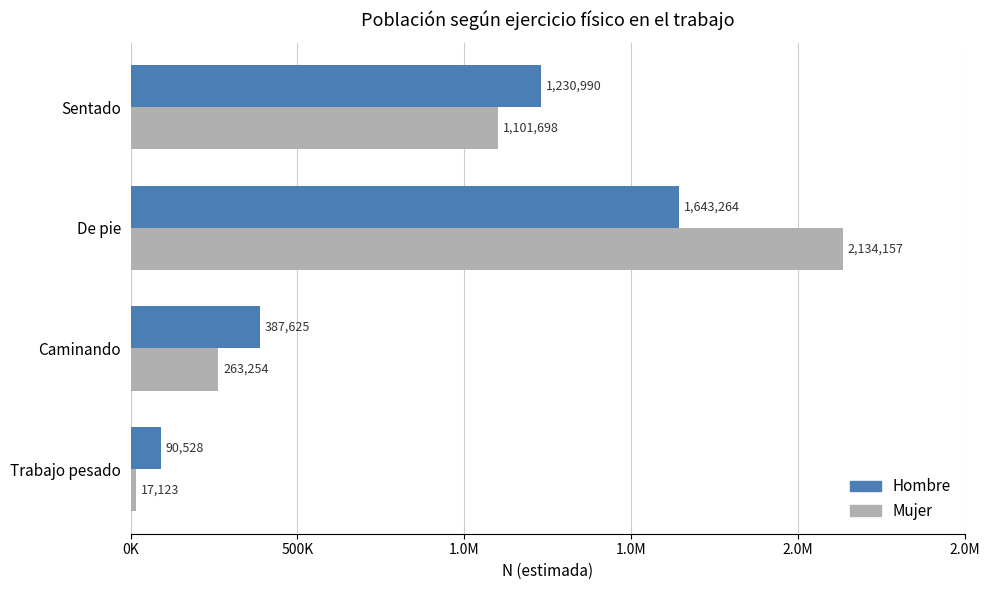

Which series has the largest range (max minus min)?

Mujer